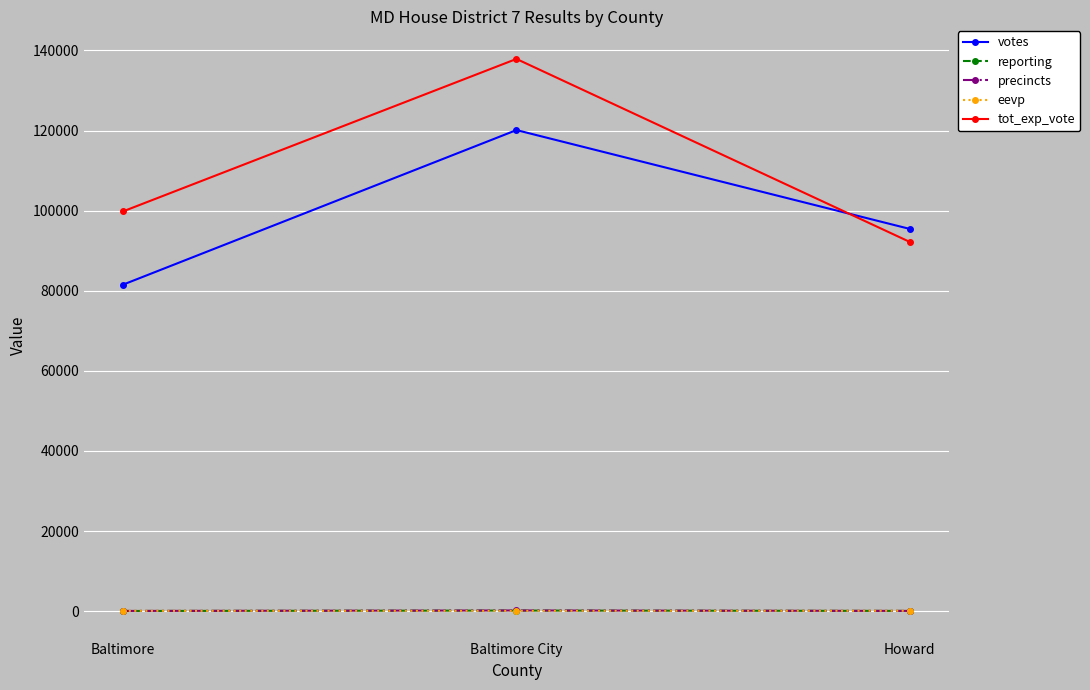

Which category has the lowest value in the tot_exp_vote series?

Howard